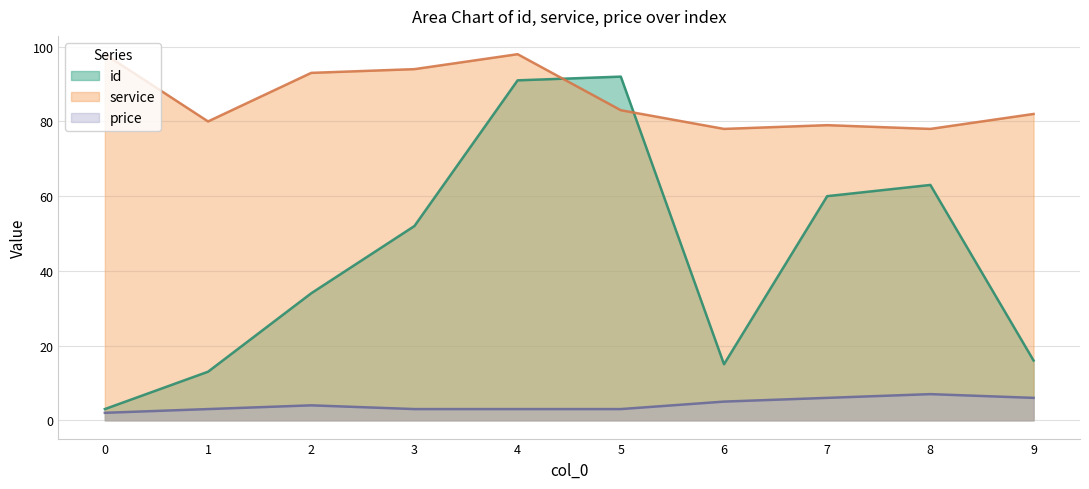

Between 1 and 9, which series saw the biggest shift?

id